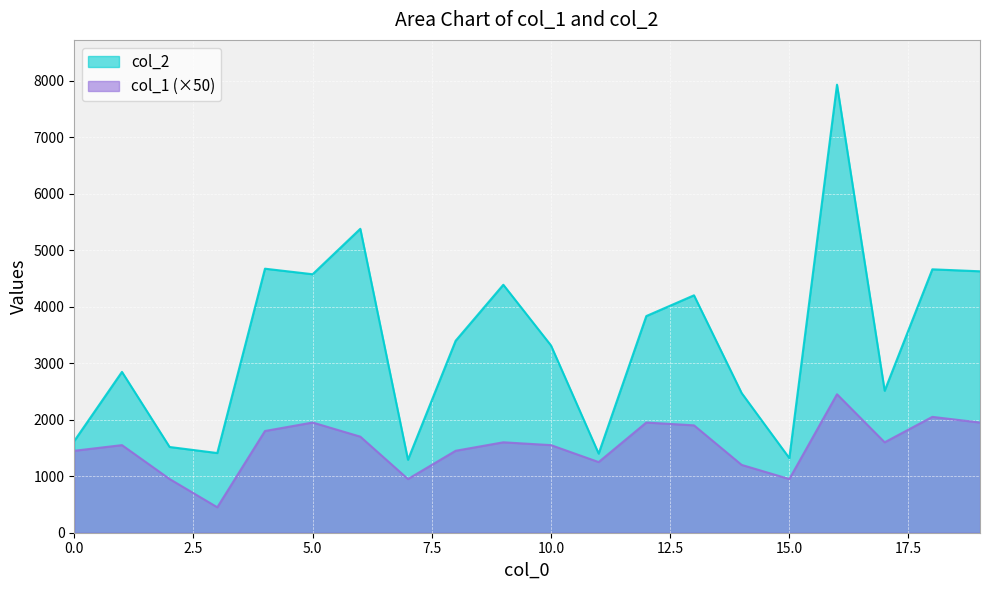

Reading right to left, extract all data points from this chart.

col_2: 19=4626	18=4661	17=2512	16=7928	15=1320	14=2471	13=4201	12=3834	11=1400	10=3314	9=4388	8=3397	7=1291	6=5378	5=4574	4=4672	3=1410	2=1517	1=2846	0=1624
col_1: 19=1950	18=2050	17=1600	16=2450	15=950	14=1200	13=1900	12=1950	11=1250	10=1550	9=1600	8=1450	7=950	6=1700	5=1950	4=1800	3=450	2=950	1=1550	0=1450